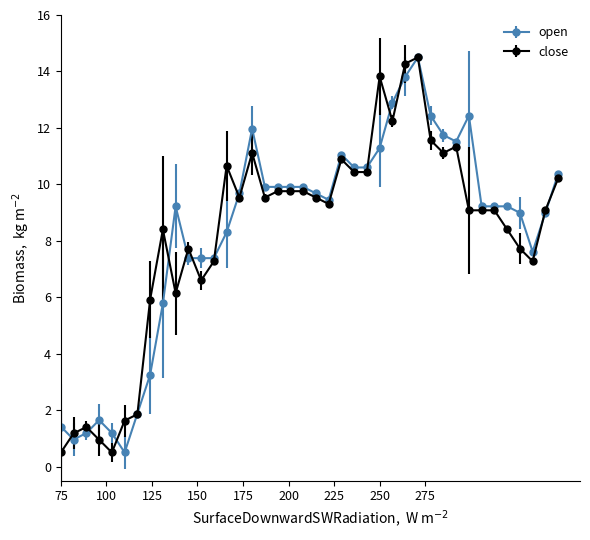

True or false: open has more than 2 interior local peaks.

True